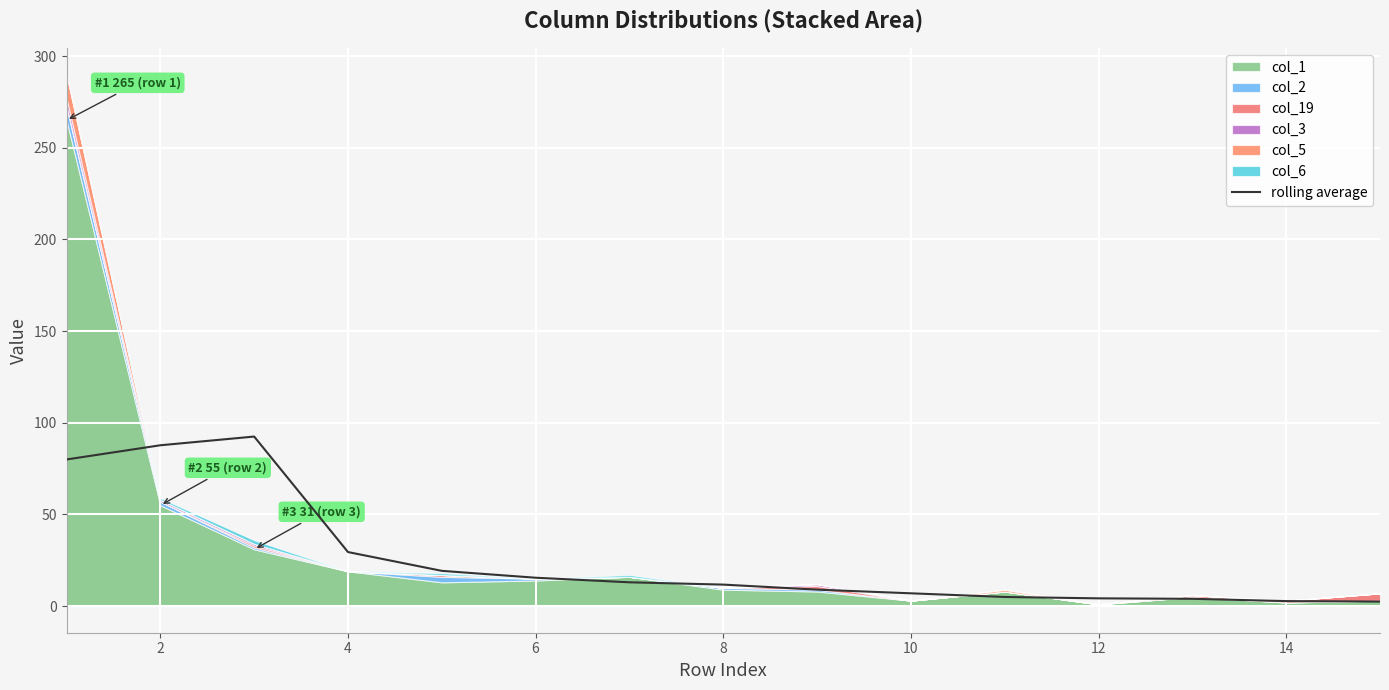

Which has a higher value, 12 or 10?

10